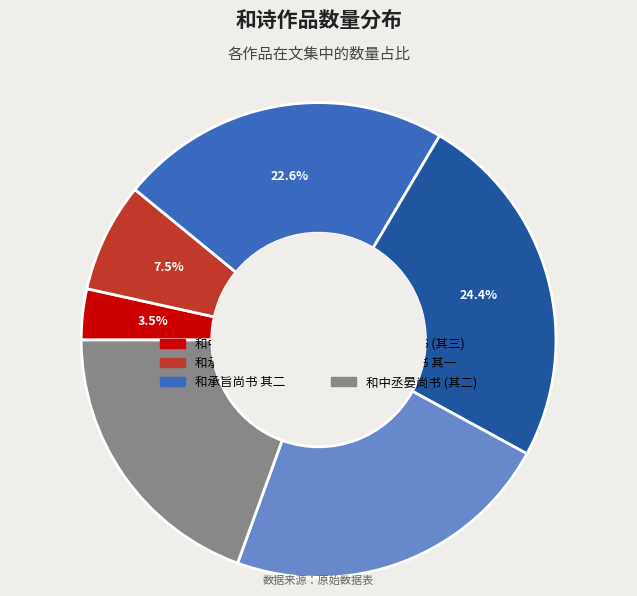

To the nearest percent, what is the average slice percentage?

17%